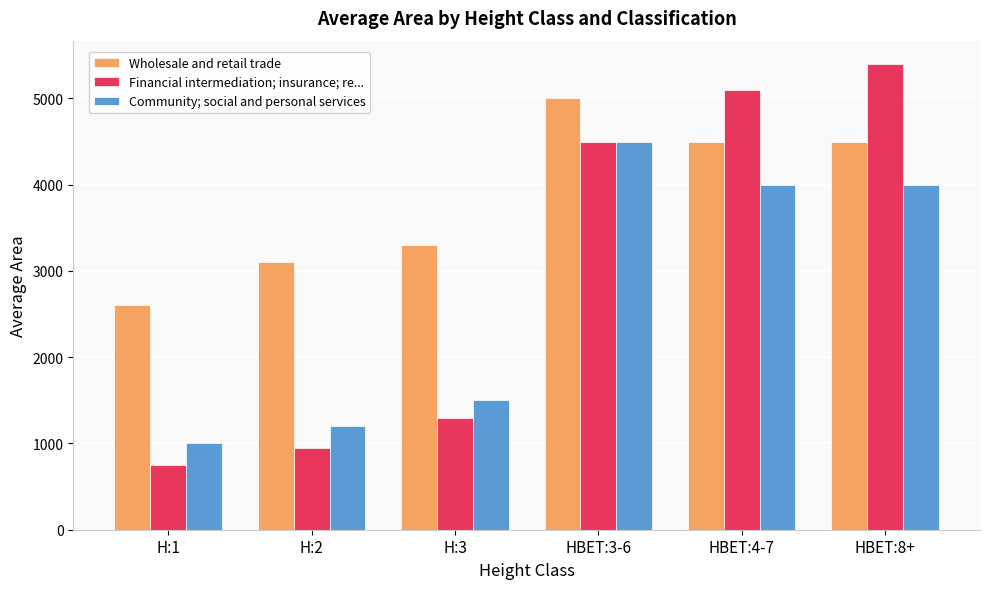

List the labels in order of Financial intermediation; insurance; re... value, smallest first.

H:1, H:2, H:3, HBET:3-6, HBET:4-7, HBET:8+